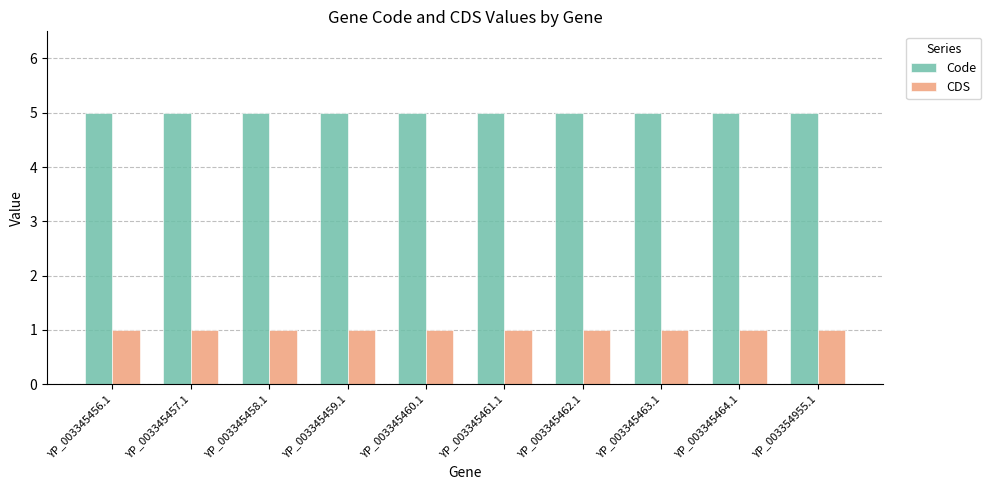

What is the maximum value shown in the chart?

5